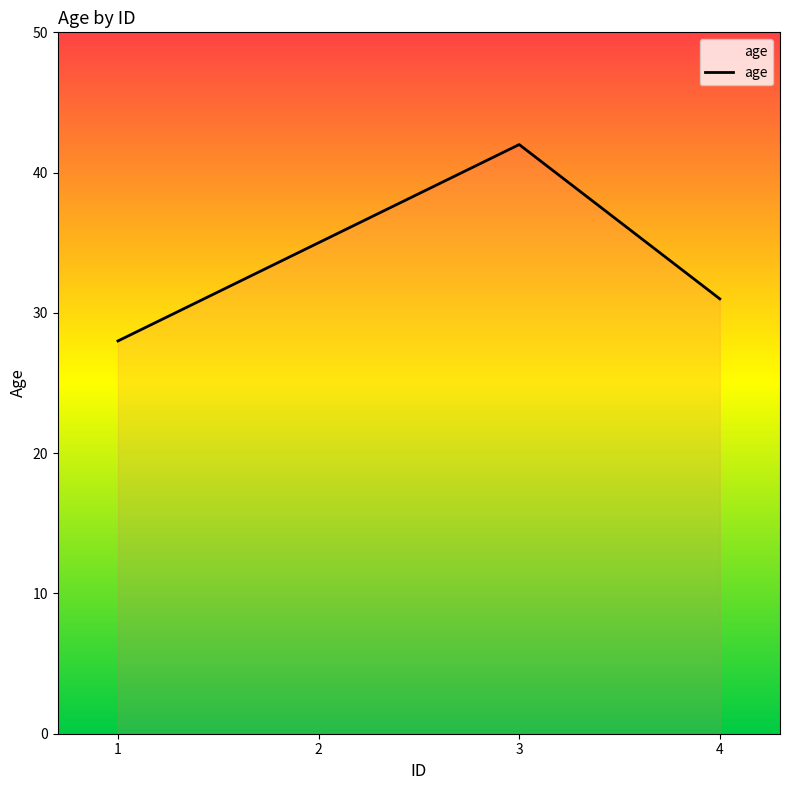

True or false: the data shows 35 at 2.

True